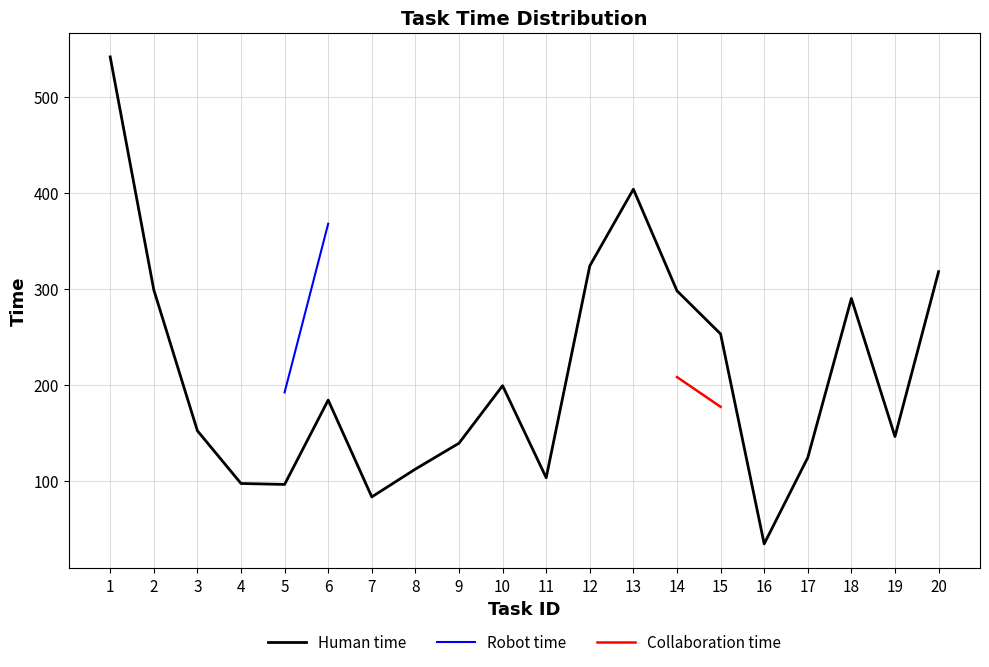

At which category does the chart reach its minimum across all series?

16